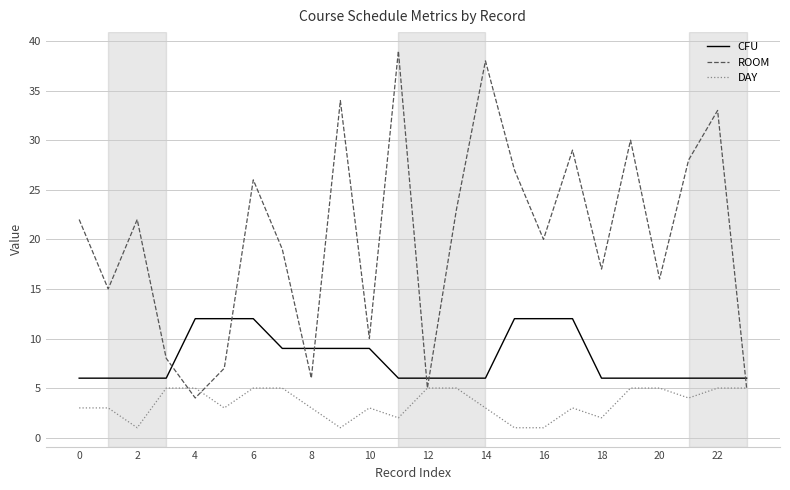

How many lines are shown in the chart?

3